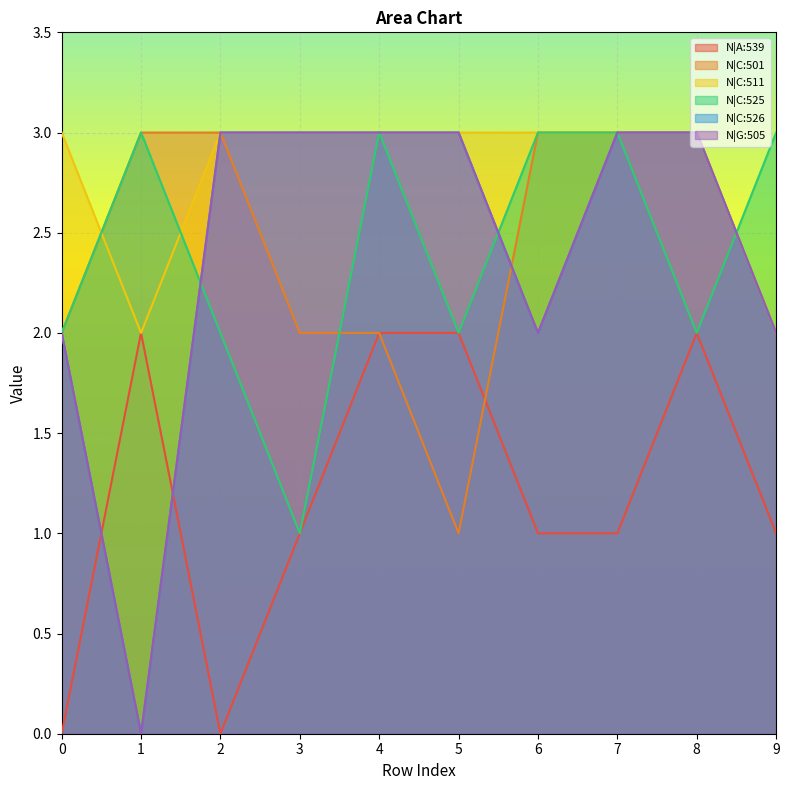

What is the difference between the maximum and minimum values in the N|C:525 series?

2